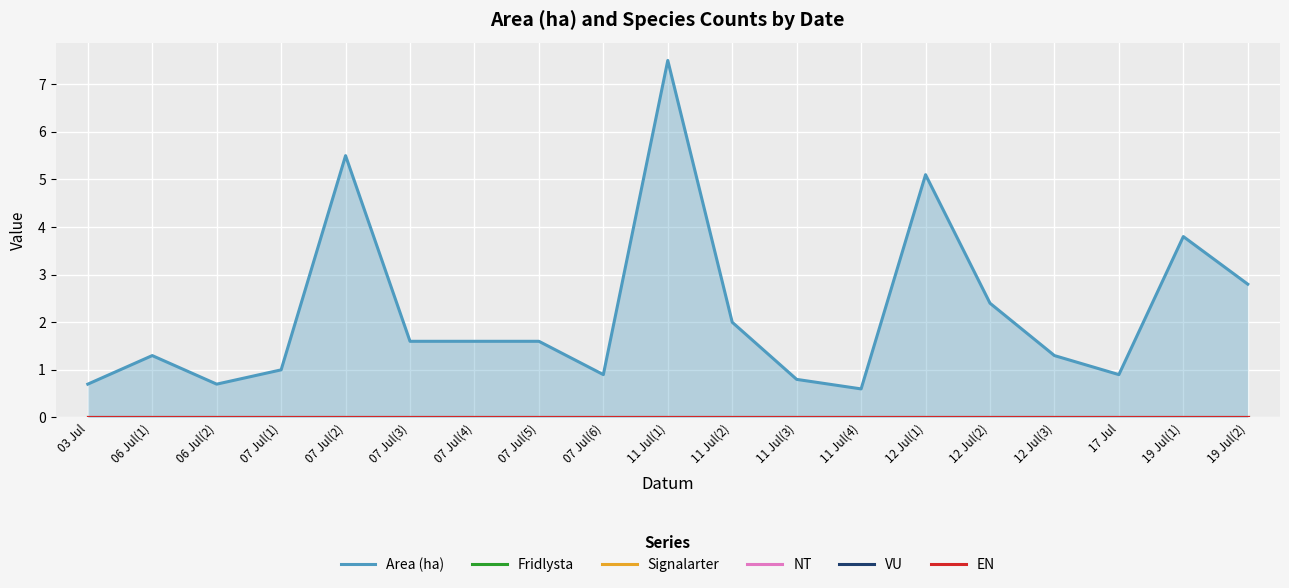

Reading right to left, list all the values displayed in this chart.

Area (ha): 2.8	3.8	0.9	1.3	2.4	5.1	0.6	0.8	2.0	7.5	0.9	1.6	1.6	1.6	5.5	1.0	0.7	1.3	0.7
Fridlysta: 0.0	0.0	0.0	0.0	0.0	0.0	0.0	0.0	0.0	0.0	0.0	0.0	0.0	0.0	0.0	0.0	0.0	0.0	0.0
Signalarter: 0.0	0.0	0.0	0.0	0.0	0.0	0.0	0.0	0.0	0.0	0.0	0.0	0.0	0.0	0.0	0.0	0.0	0.0	0.0
NT: 0.0	0.0	0.0	0.0	0.0	0.0	0.0	0.0	0.0	0.0	0.0	0.0	0.0	0.0	0.0	0.0	0.0	0.0	0.0
VU: 0.0	0.0	0.0	0.0	0.0	0.0	0.0	0.0	0.0	0.0	0.0	0.0	0.0	0.0	0.0	0.0	0.0	0.0	0.0
EN: 0.0	0.0	0.0	0.0	0.0	0.0	0.0	0.0	0.0	0.0	0.0	0.0	0.0	0.0	0.0	0.0	0.0	0.0	0.0